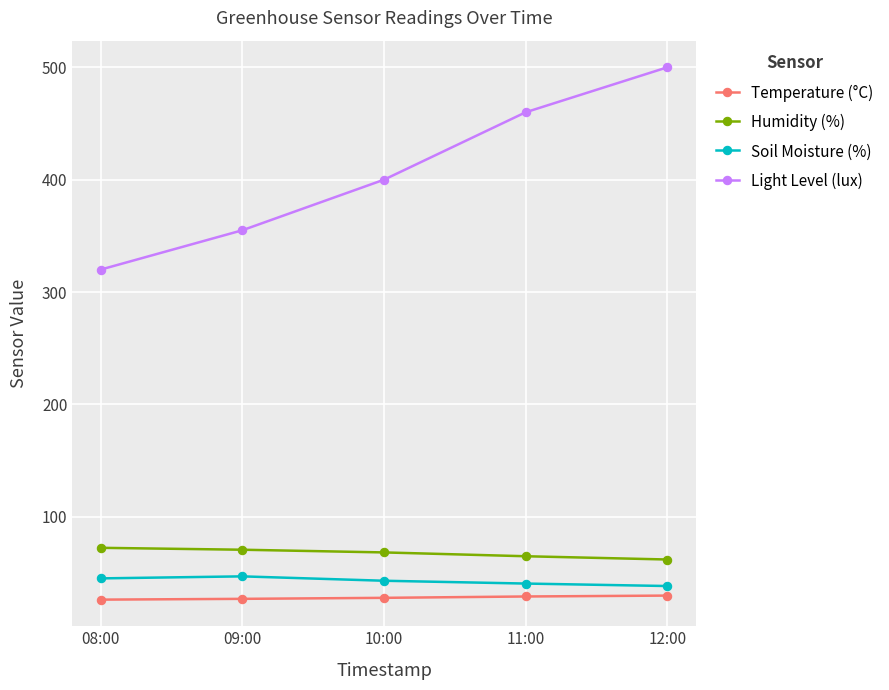

Which category has the highest value across all series?

12:00